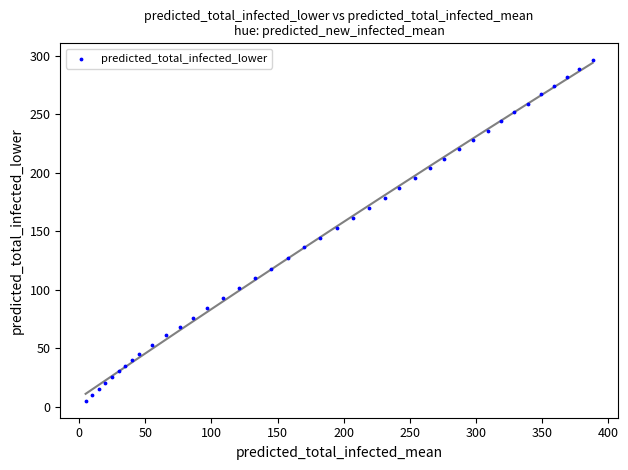

What is the range of X values (max minus min)?

383